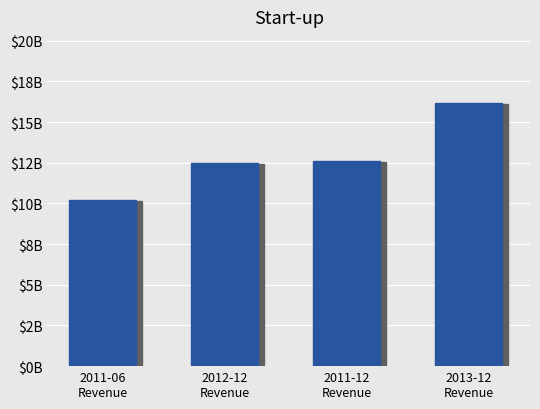

How many series are shown in this chart?

1